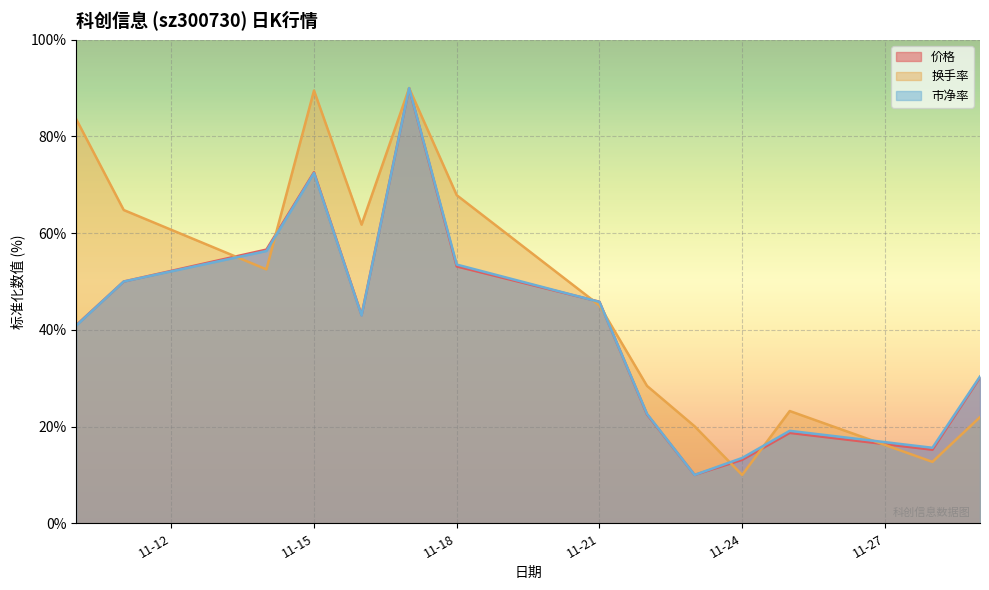

What is the difference between the maximum and second lowest values in the 市净率 series?

76.5